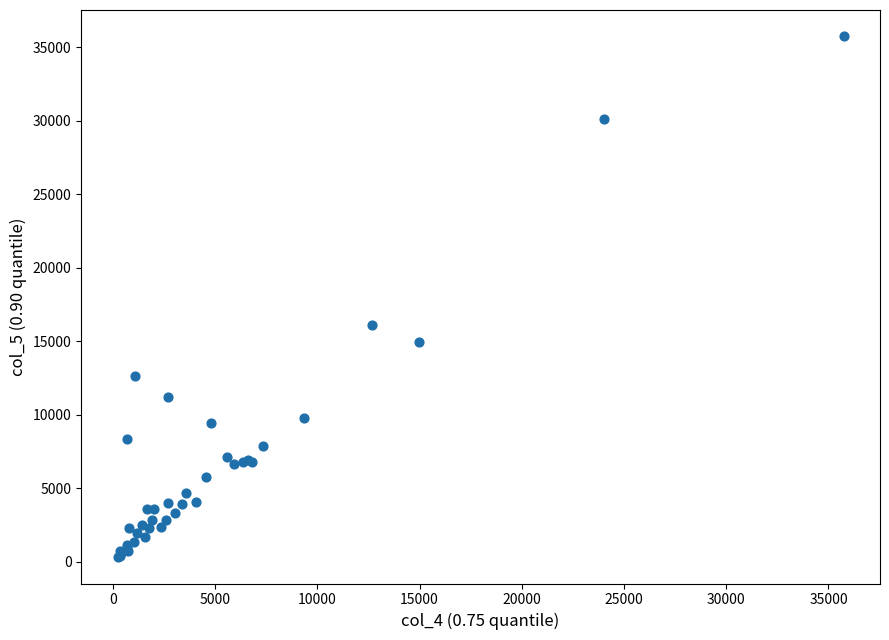

What Y value in the scatter plot is closest to 18012?

16079